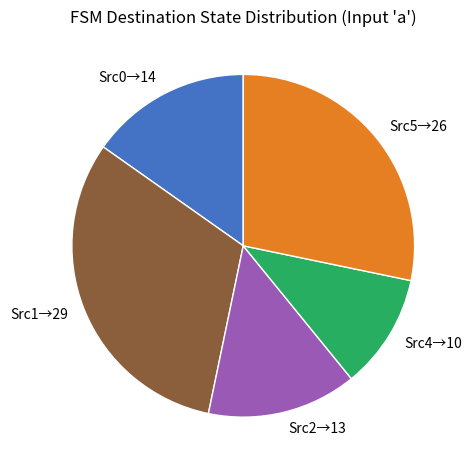

Which has a higher value, Src0→14 or Src5→26?

Src5→26